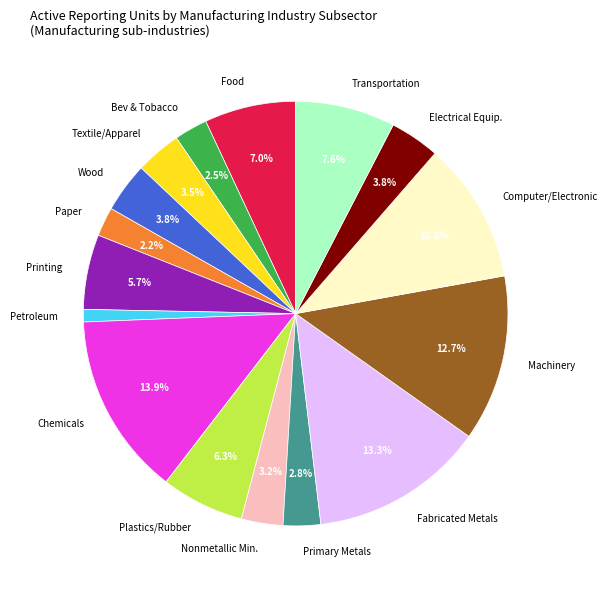

To the nearest percent, what percentage of the pie is Chemicals?

14%